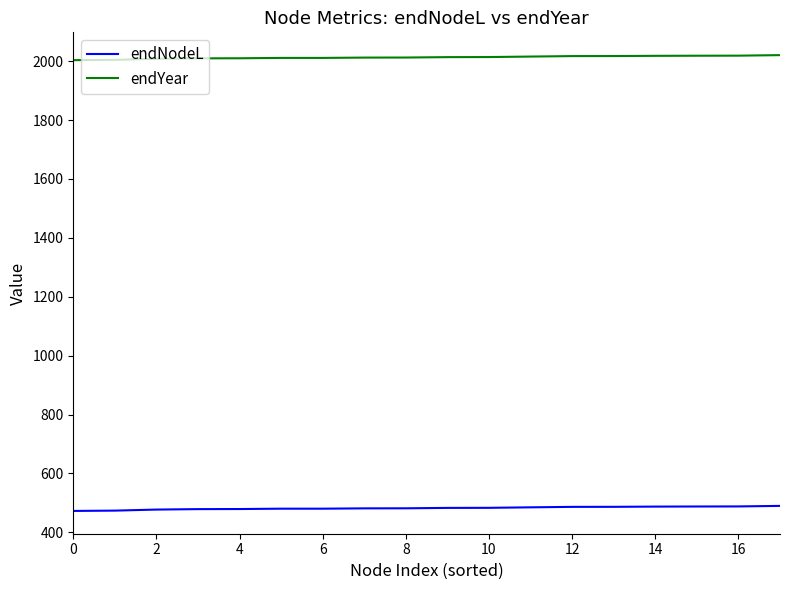

True or false: endYear and endNodeL intersect in this chart.

False